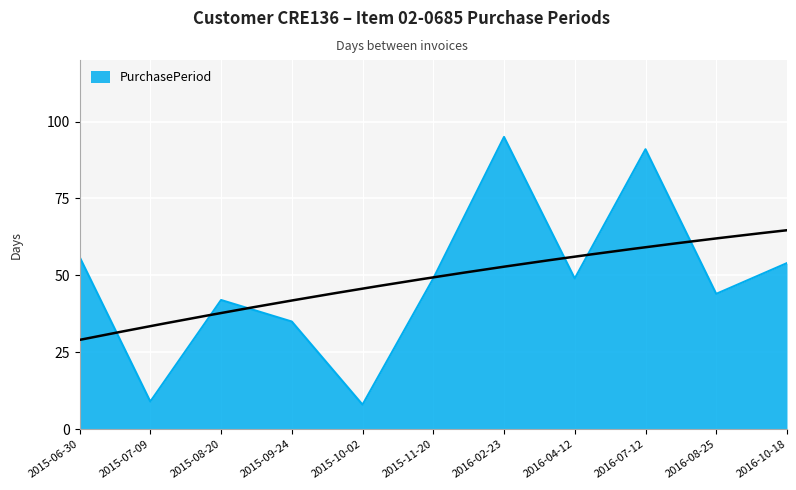

What is the average value?

48